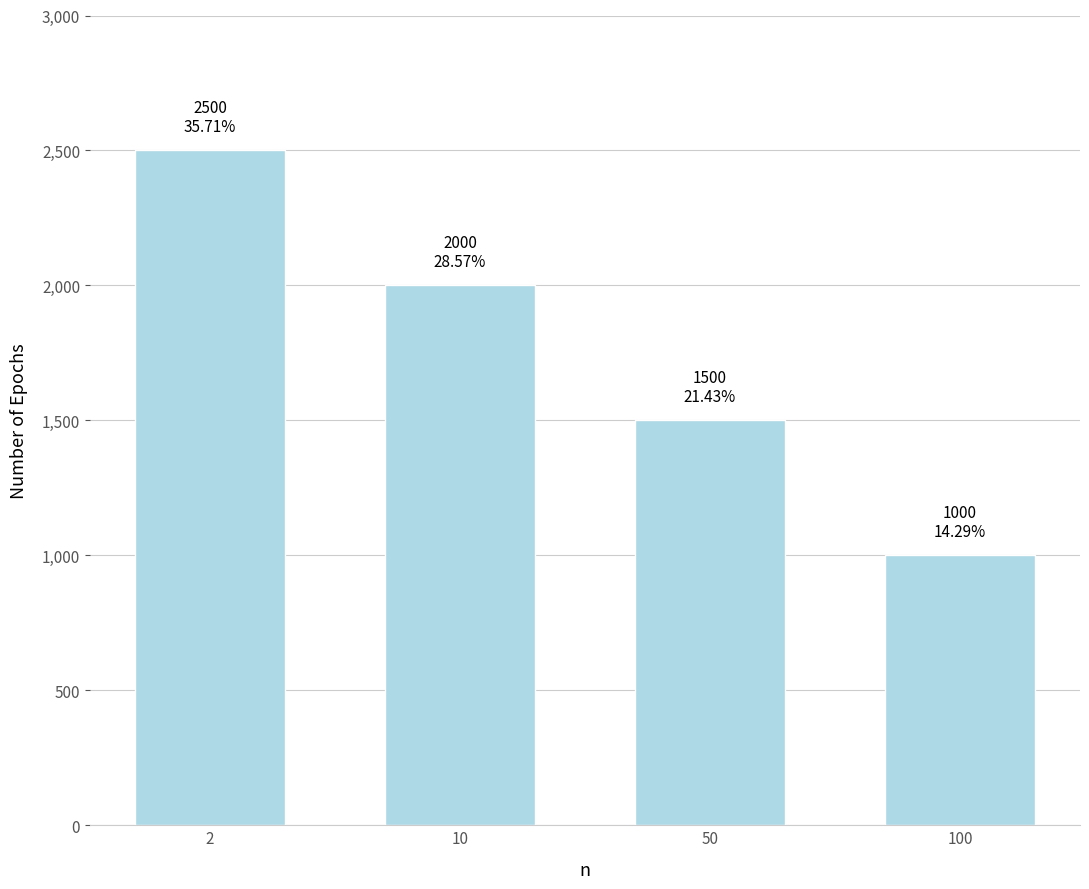

Reading right to left, extract all data points from this chart.

100=1000	50=1500	10=2000	2=2500